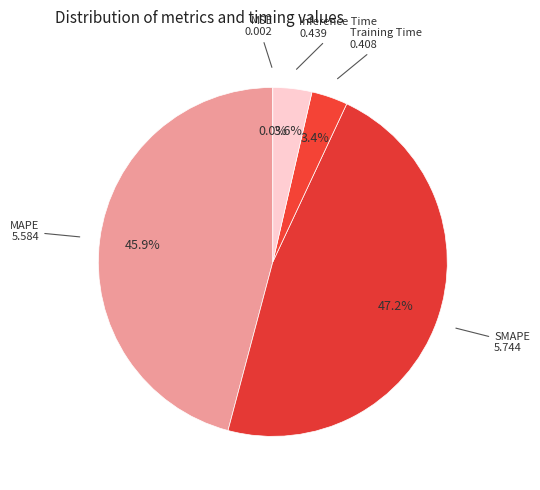

Which slice is the largest?

SMAPE